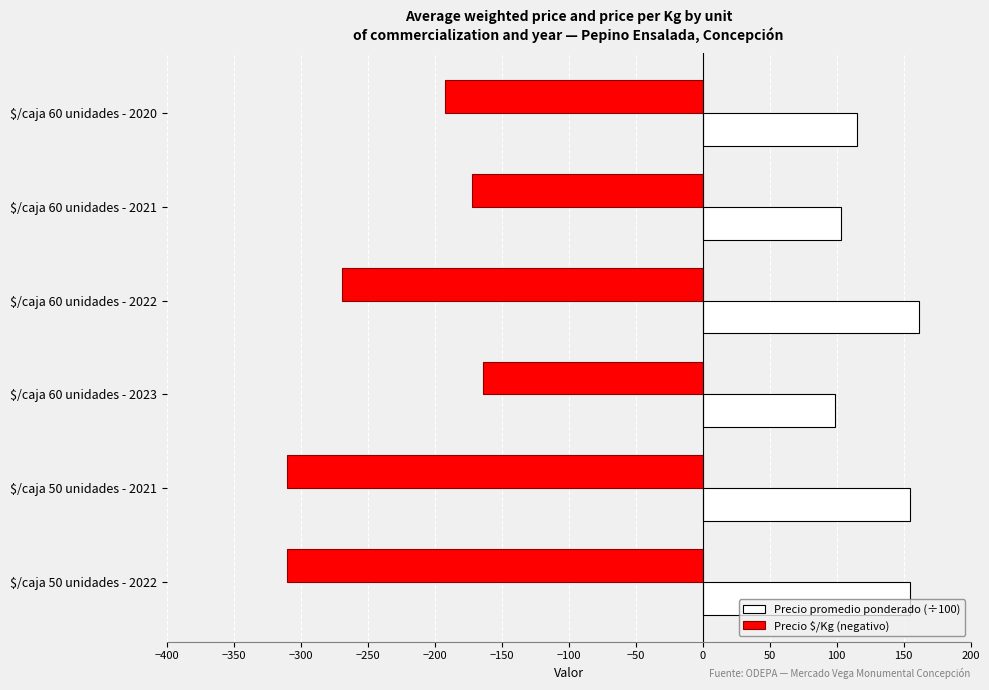

Is it true that Precio promedio ponderado (÷100) equals 67.6 at $/caja 60 unidades - 2022?

False